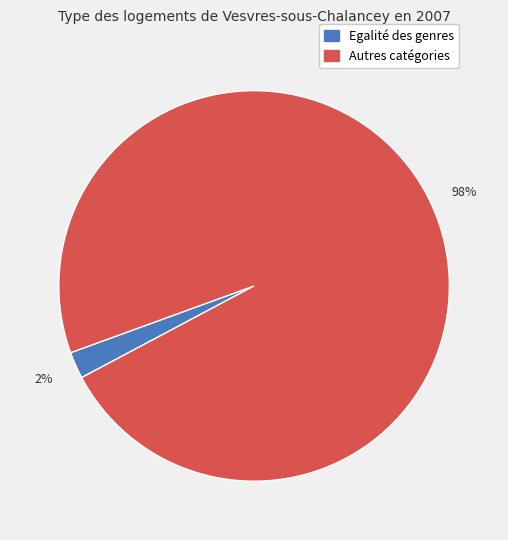

To the nearest percent, what is the difference between the largest and smallest slice percentages?

96%